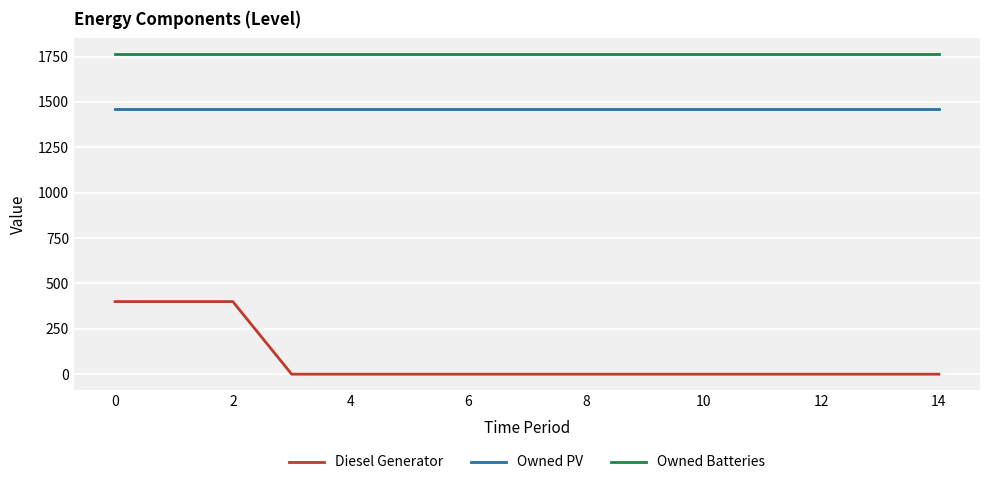

List the series in order of their peak value, lowest first.

Diesel Generator, Owned PV, Owned Batteries